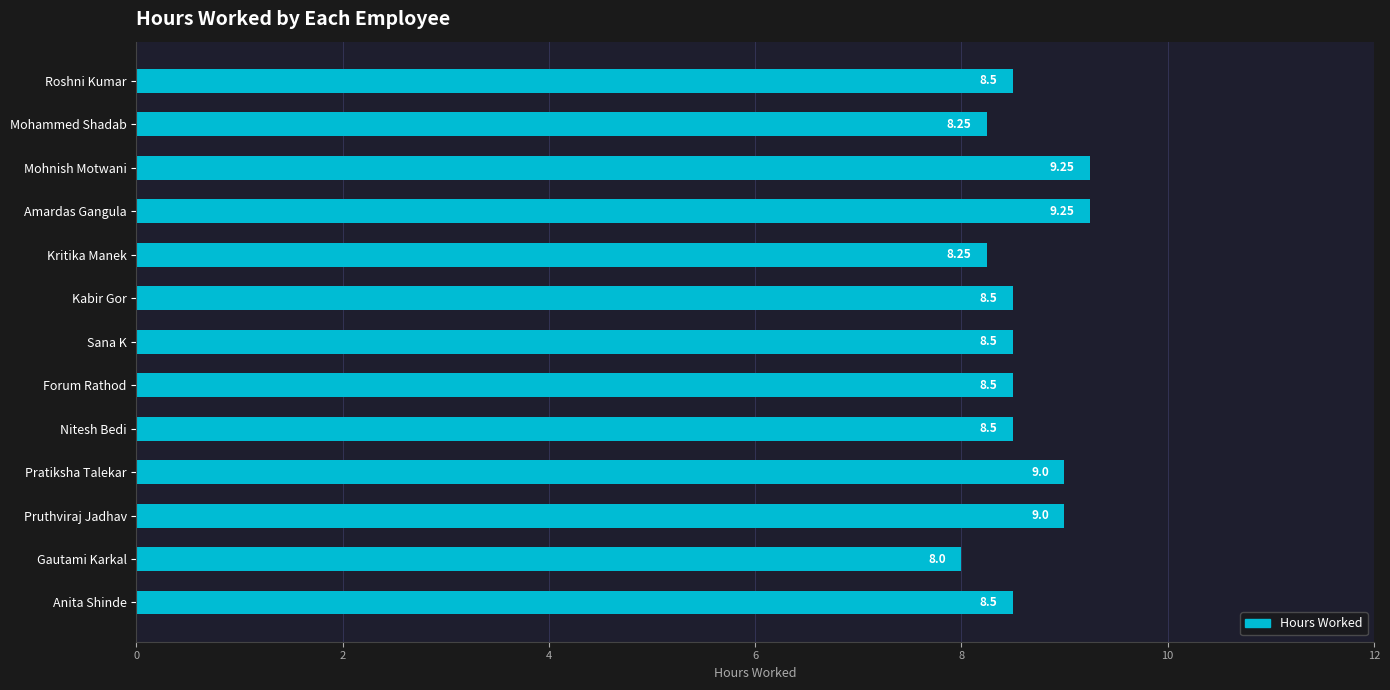

What is the difference between the maximum and second lowest values?

1.0